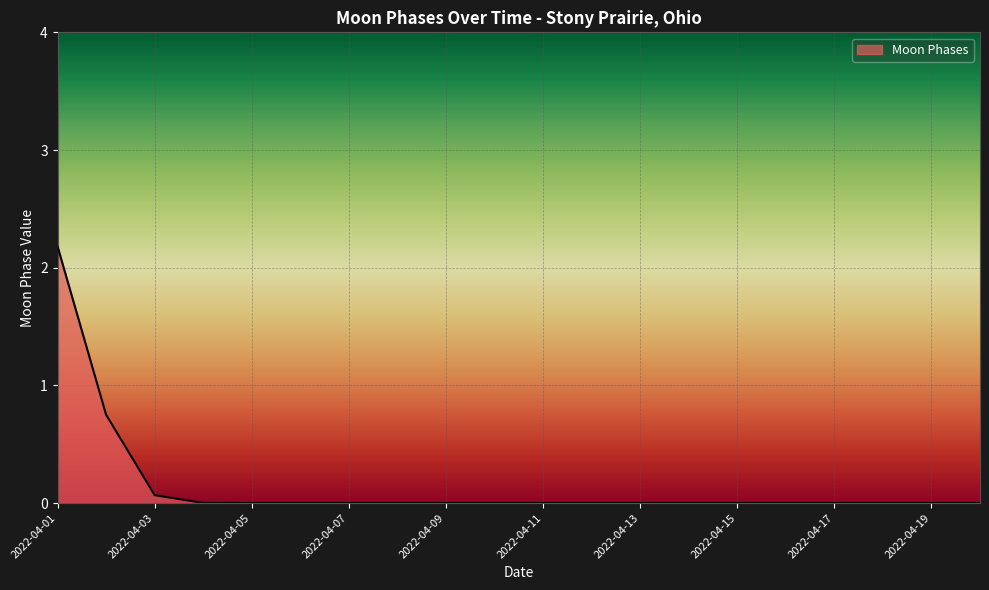

What is the maximum value shown in the chart?

2.2